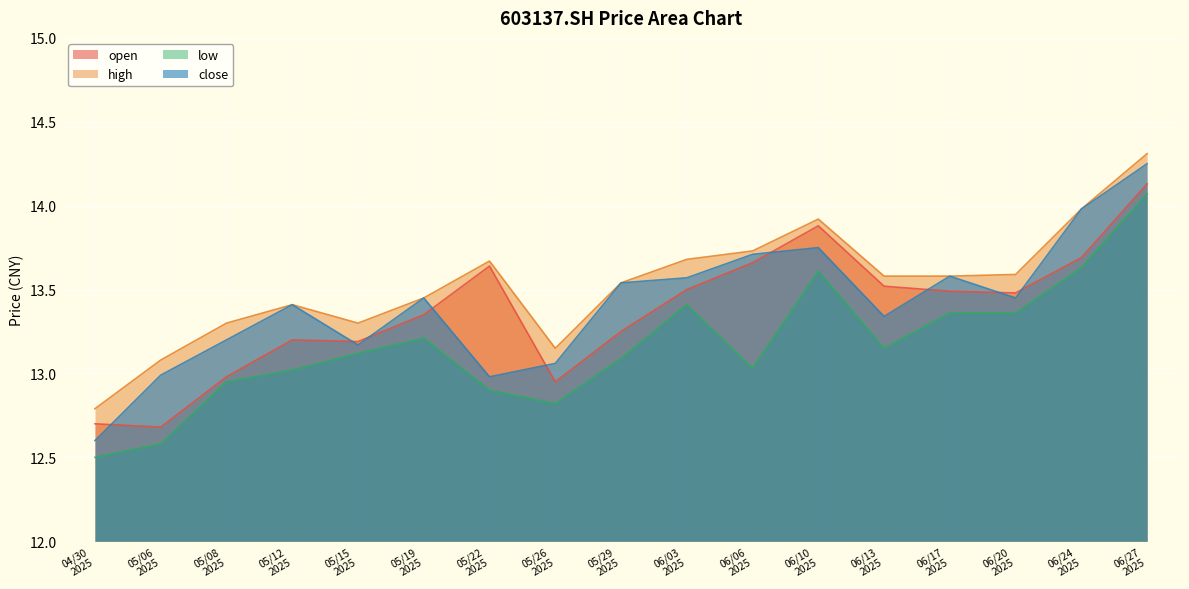

How many distinct data groups are displayed?

4